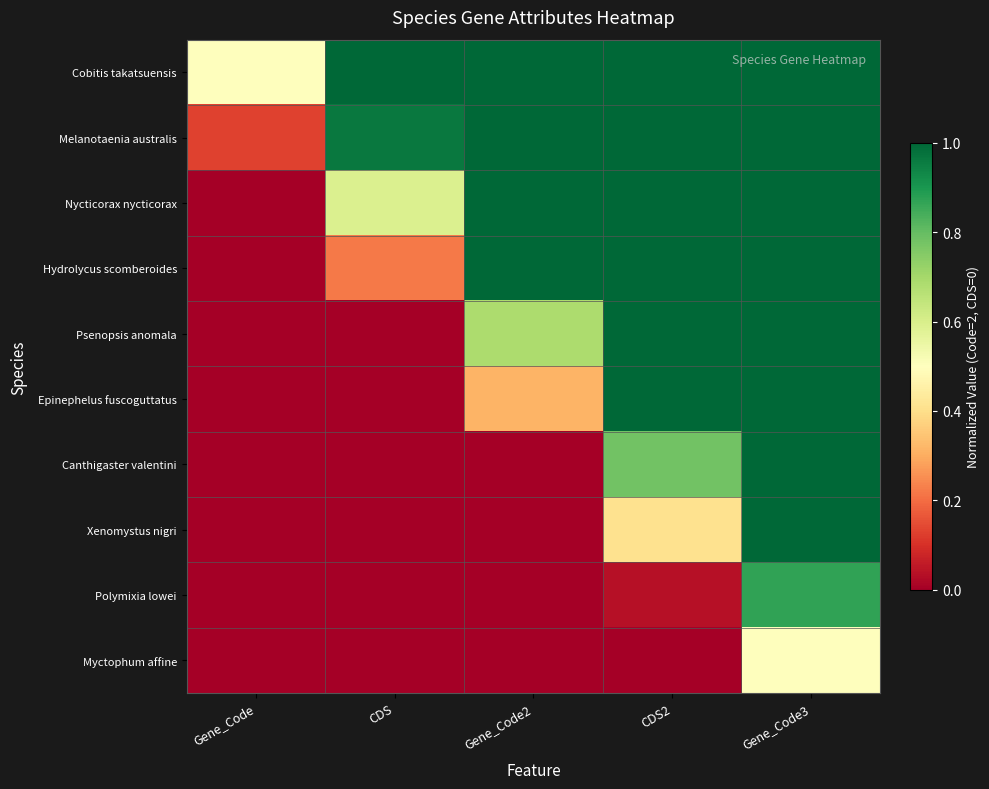

What is the maximum value shown in the chart?

1.0